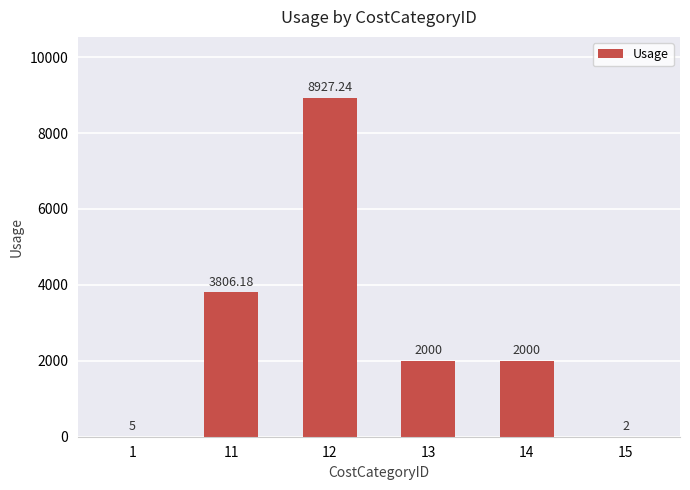

Is it true that the value at 14 is 2918.3?

False